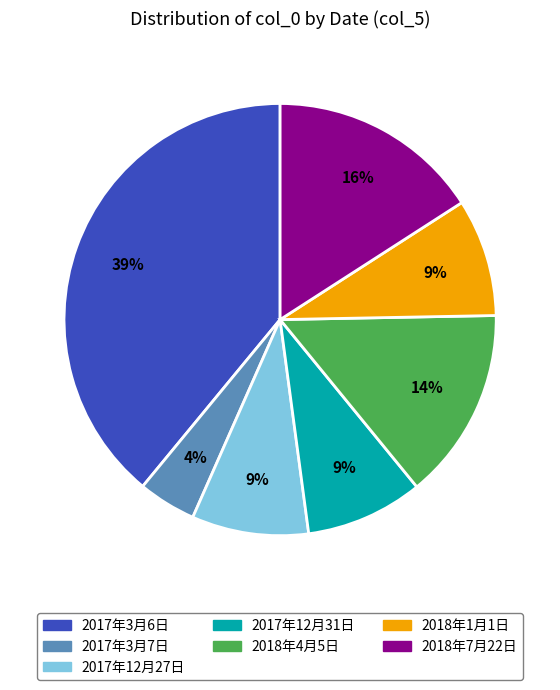

True or false: 2018年7月22日 accounts for 27% of the total.

False